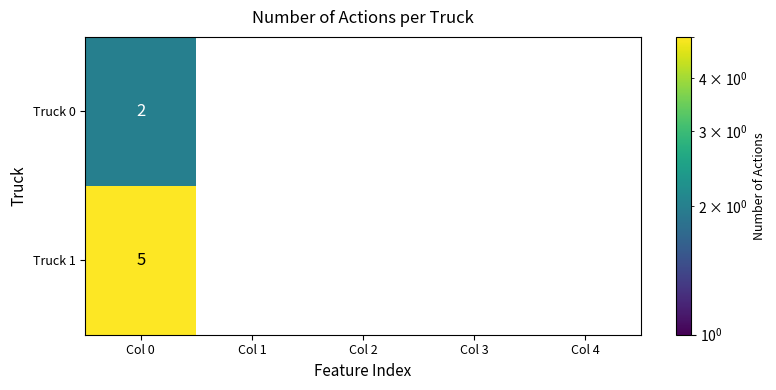

Is it true that Truck 0 equals 1 at Col 0?

False